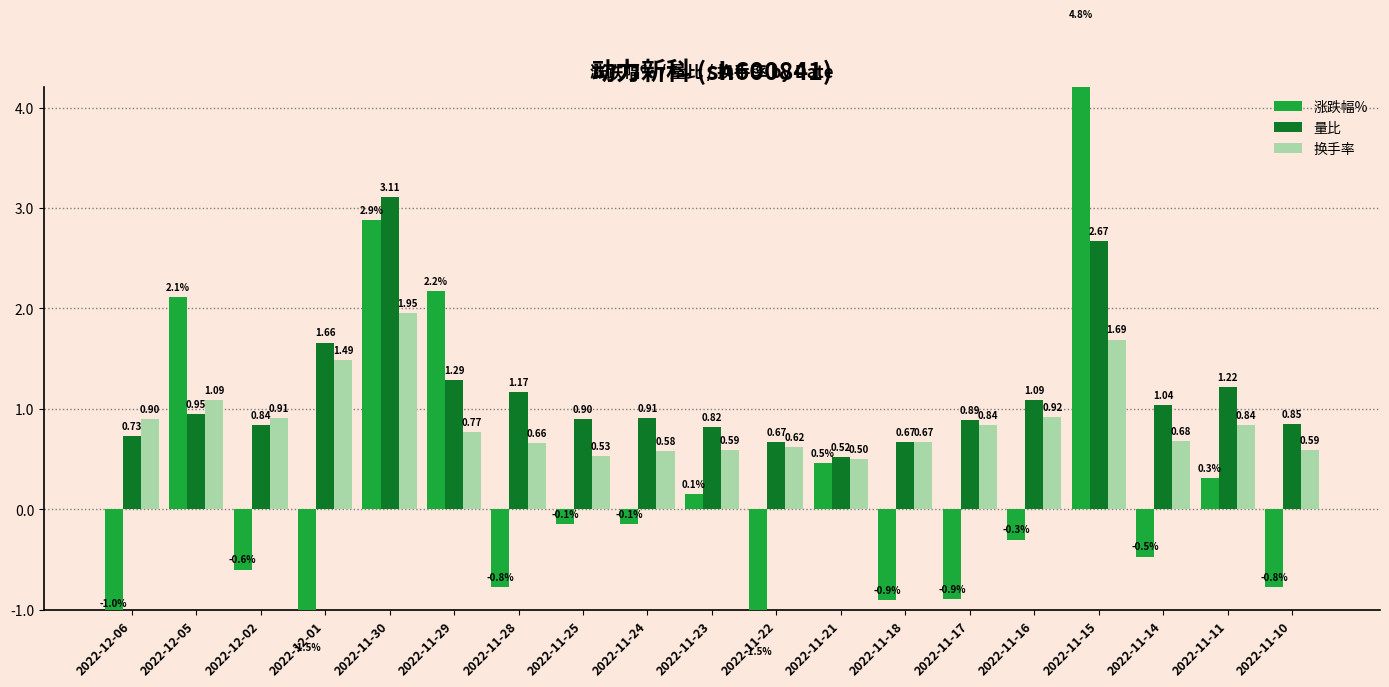

What is the label of the 4th bar from the right?

2022-11-15